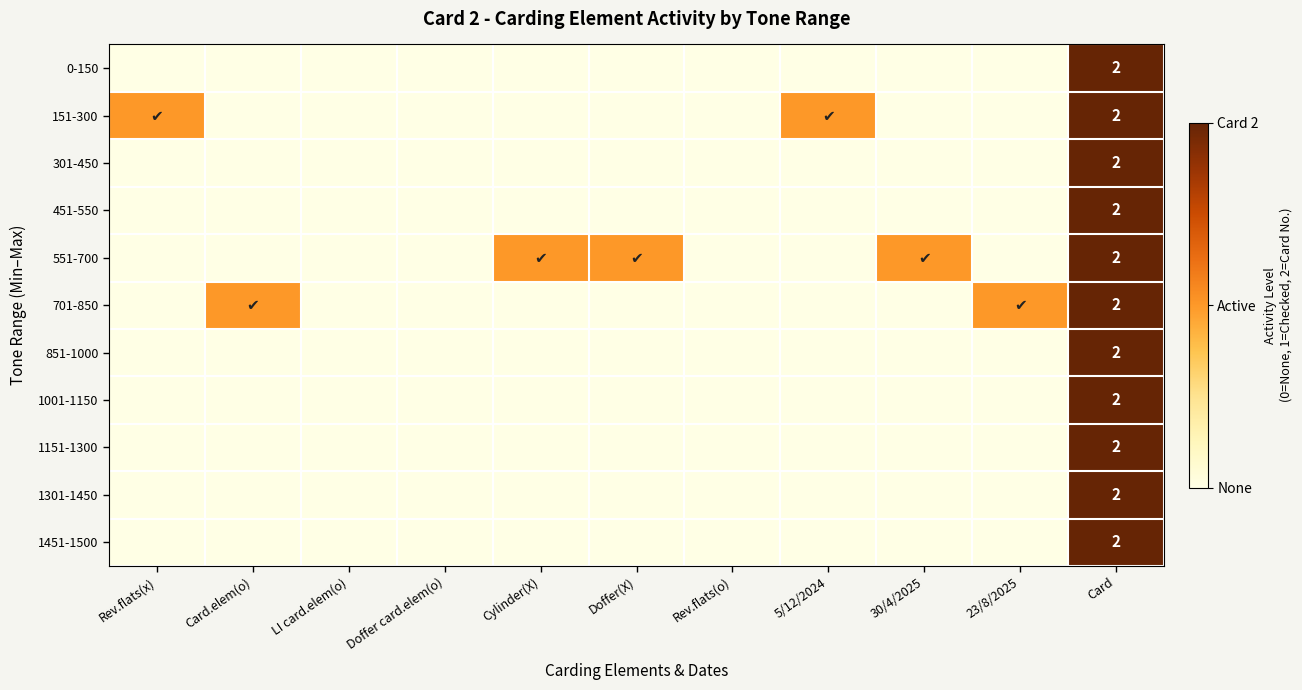

At which category is the sum across all series the highest?

Card